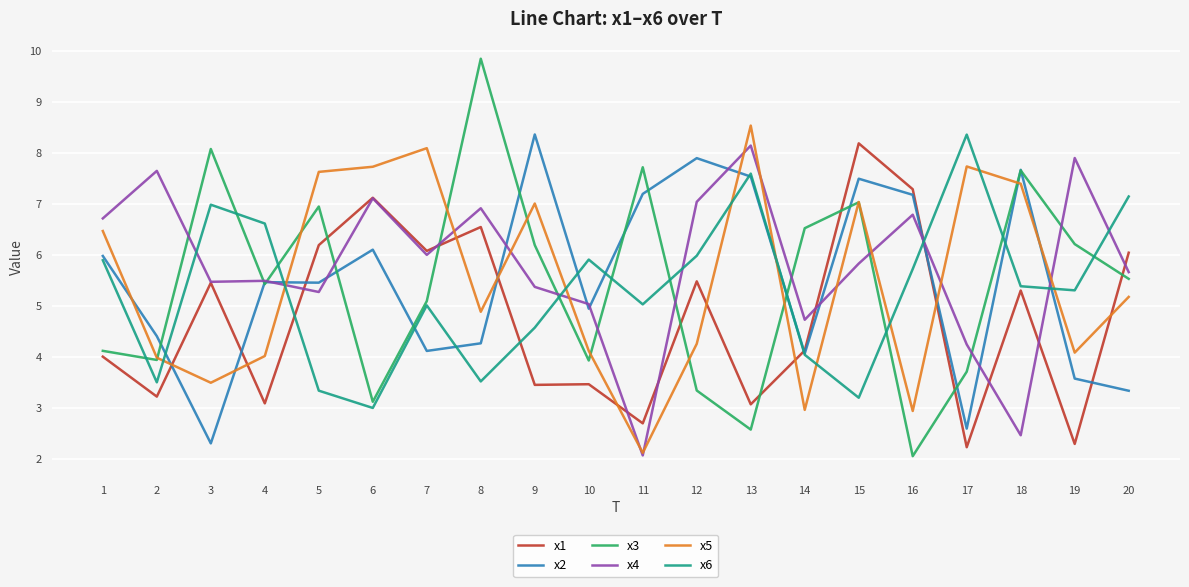

At 8, list the series in order from largest to smallest.

x3, x4, x1, x5, x2, x6